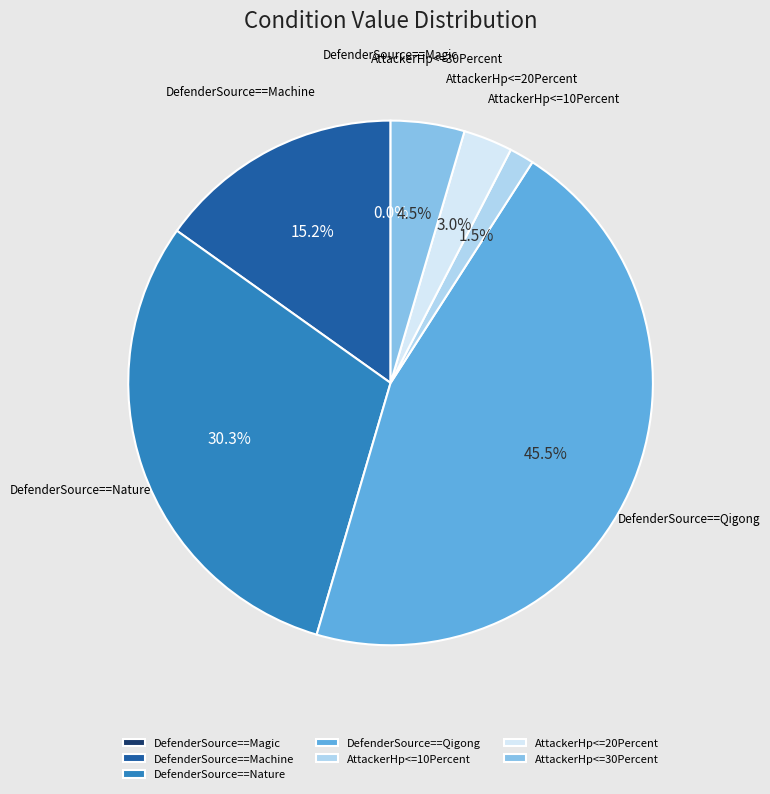

To the nearest percent, what is the combined percentage of AttackerHp<=20Percent and DefenderSource==Machine?

18%